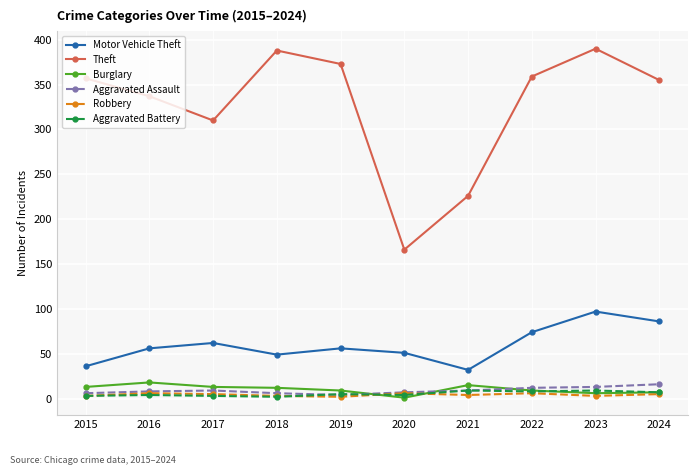

True or false: Aggravated Assault and Motor Vehicle Theft intersect in this chart.

False